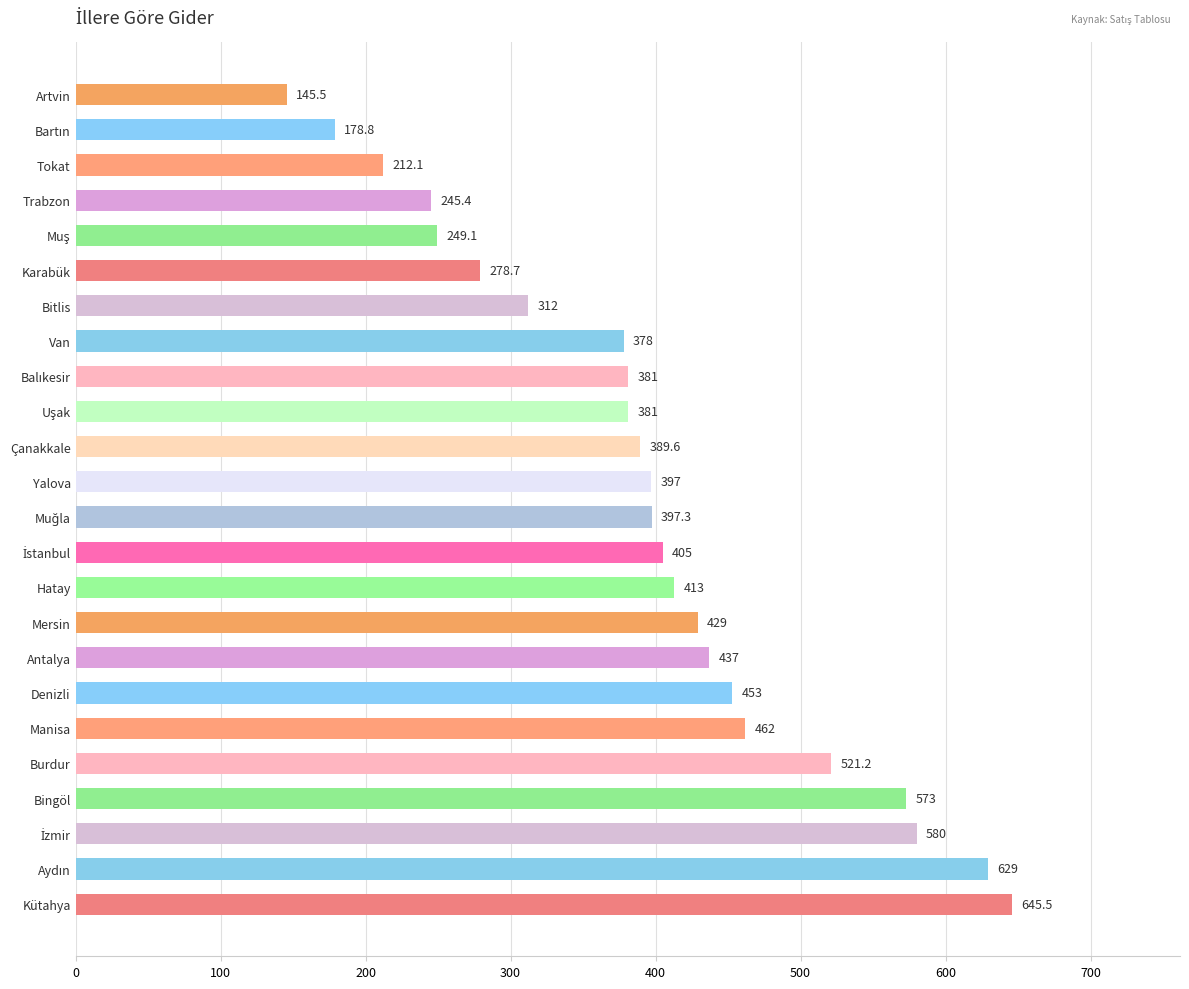

Approximately how many times larger is the value at Bingöl compared to Artvin?

3.9